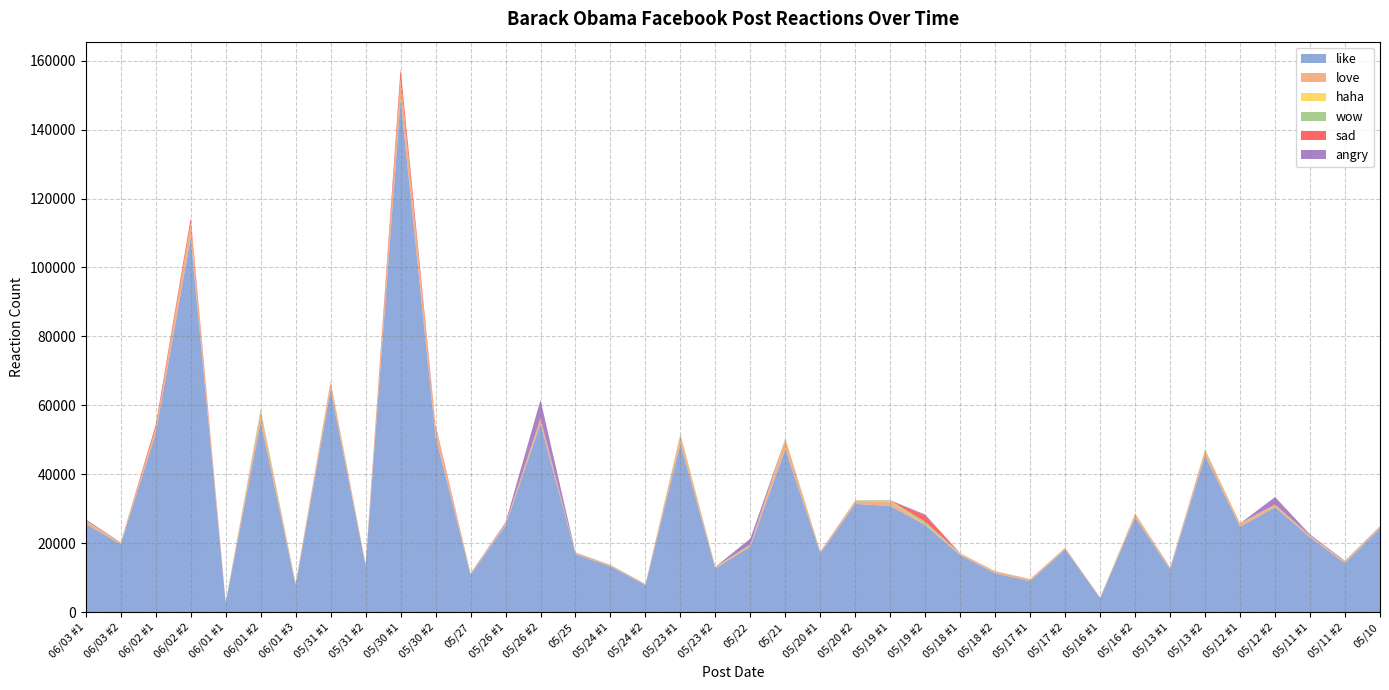

Which series has the widest spread of values?

like